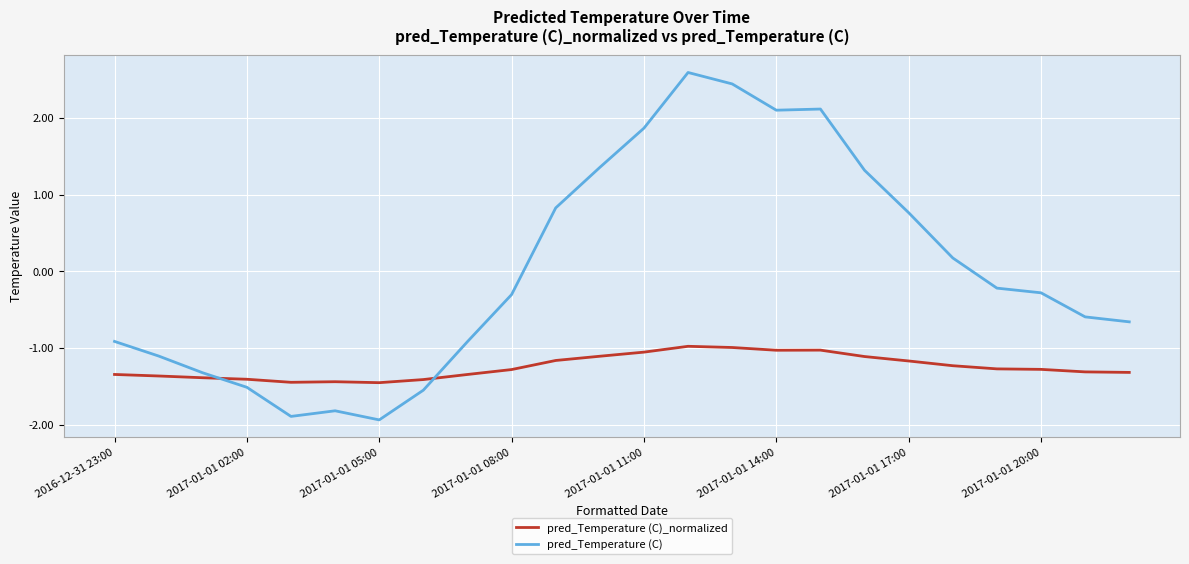

List the series in order of their peak value, lowest first.

pred_Temperature (C)_normalized, pred_Temperature (C)